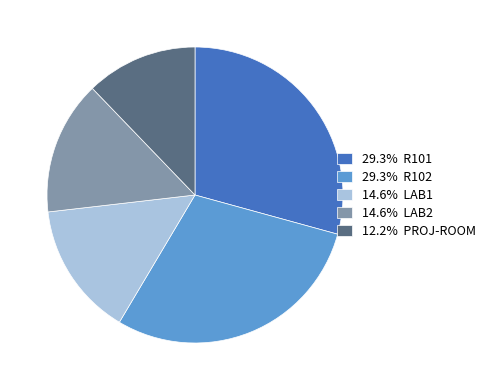

Do 29.3% R102 and 14.6% LAB1 together represent more than half of the pie?

No